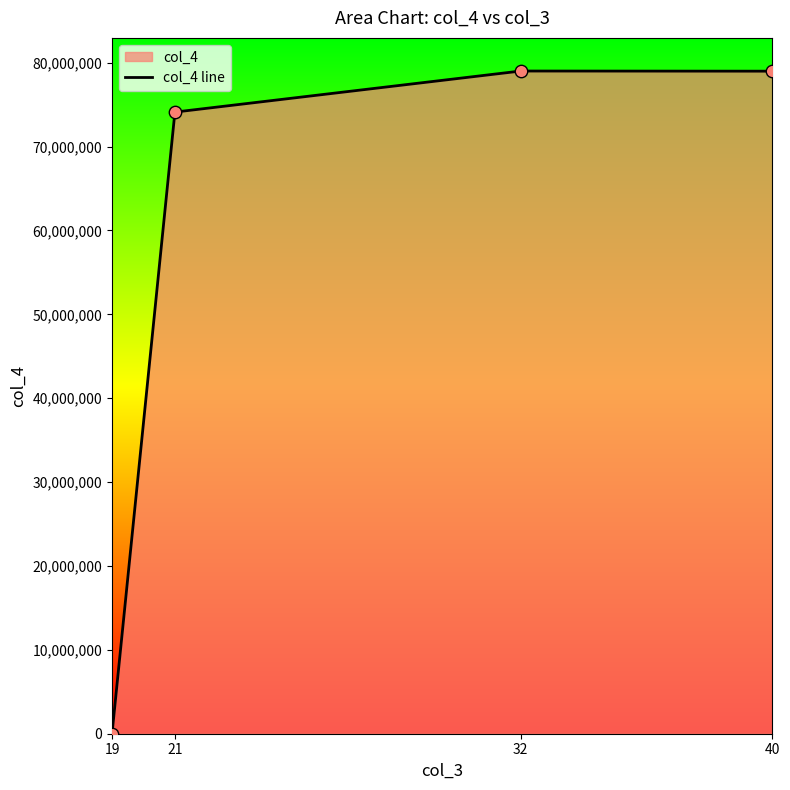

What is the change in value from 21 to 40?

+4876847